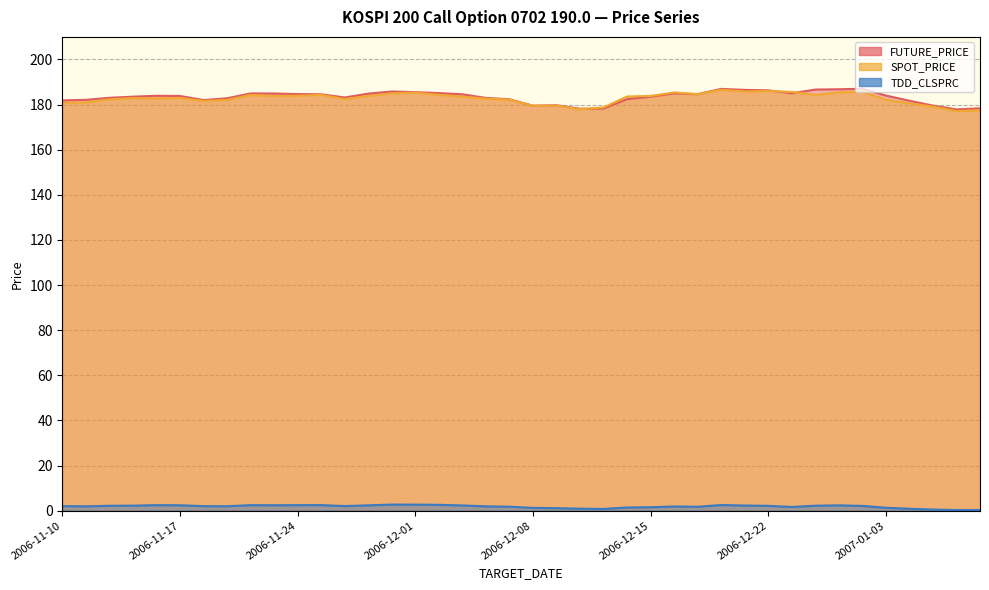

Is it true that TDD_CLSPRC equals 0.5 at 2006-12-13?

False